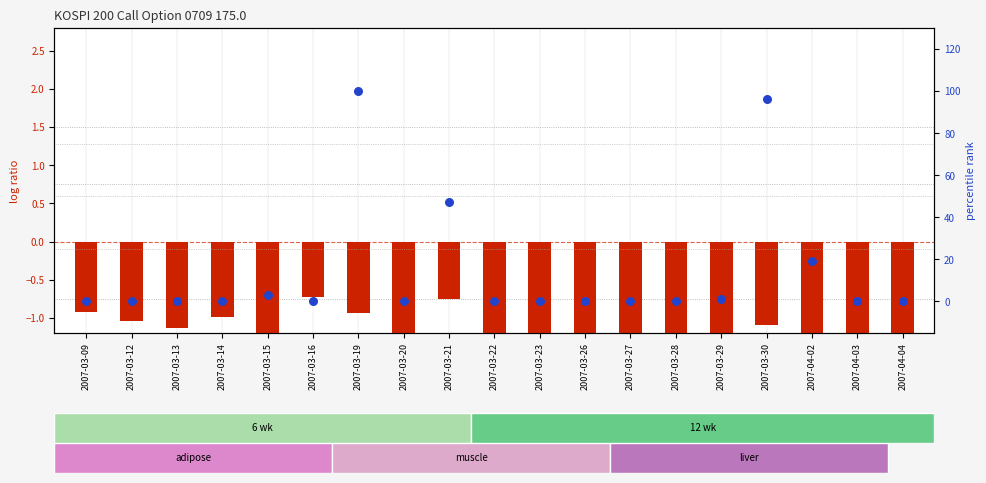

Which series has the largest Y range (max minus min)?

percentile rank within the sample